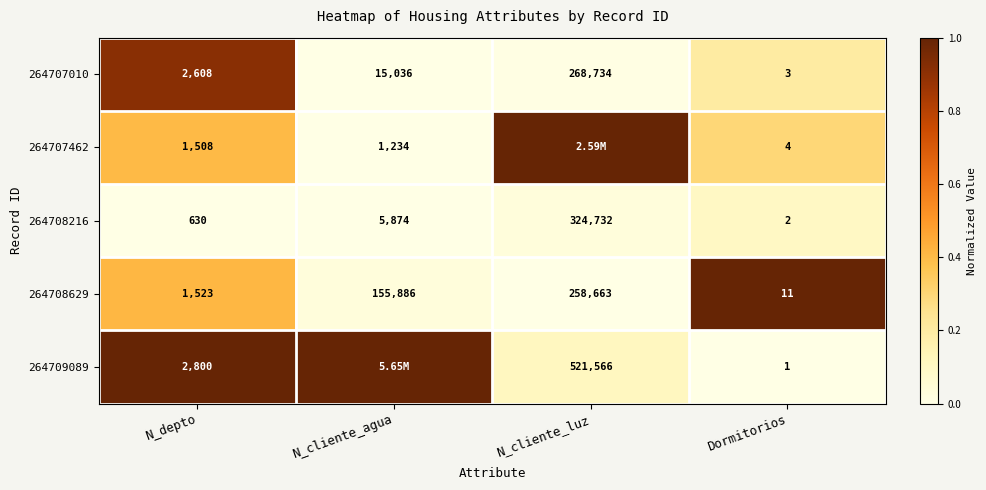

At N_depto, list the series in order from largest to smallest.

264709089, 264707010, 264708629, 264707462, 264708216